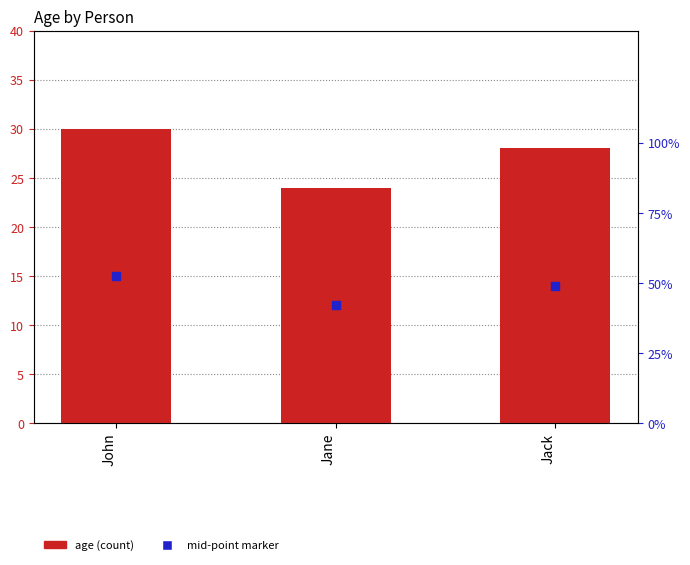

At how many categories does at least one series exceed 19?

3